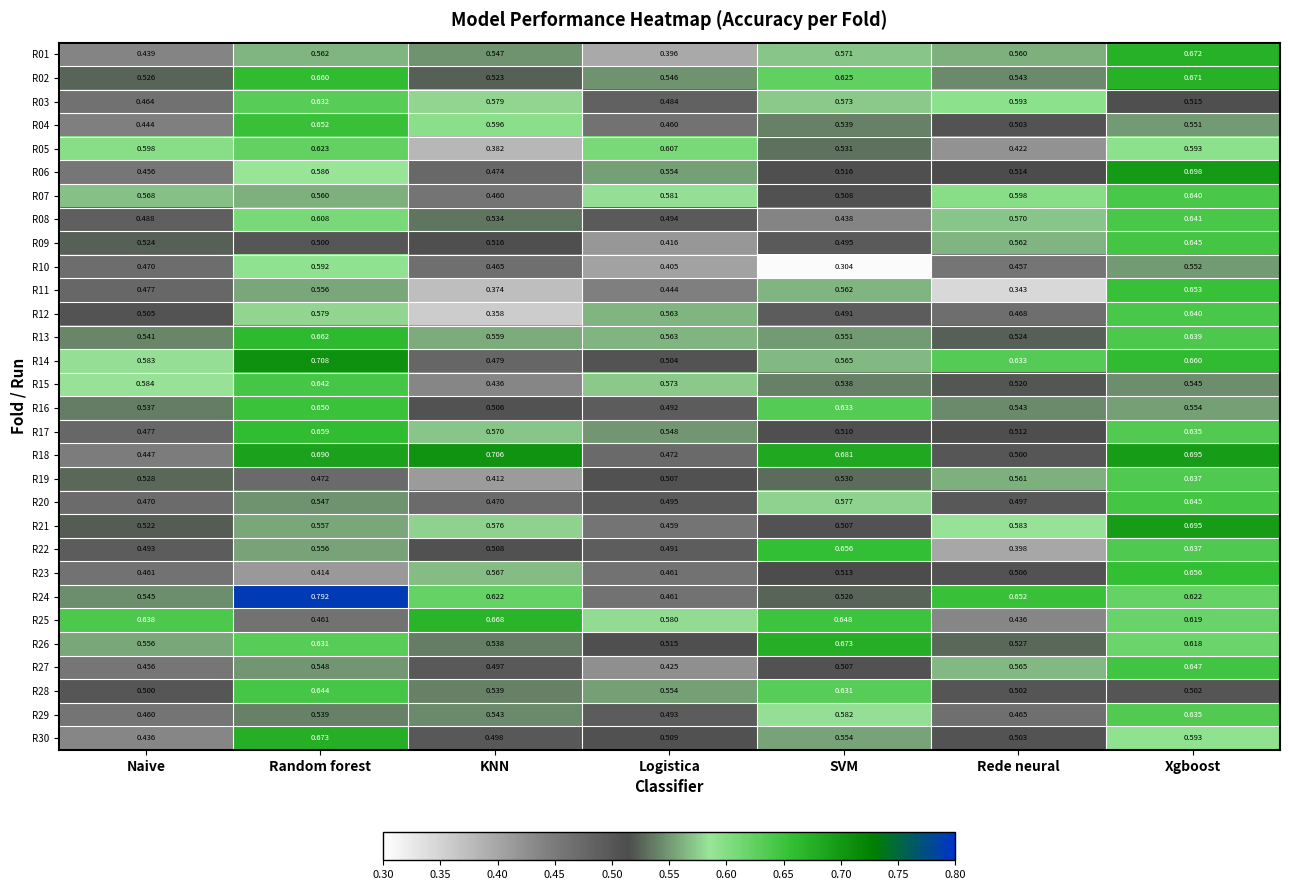

Rank the categories by R16 value from lowest to highest.

Logistica, KNN, Naive, Rede neural, Xgboost, SVM, Random forest